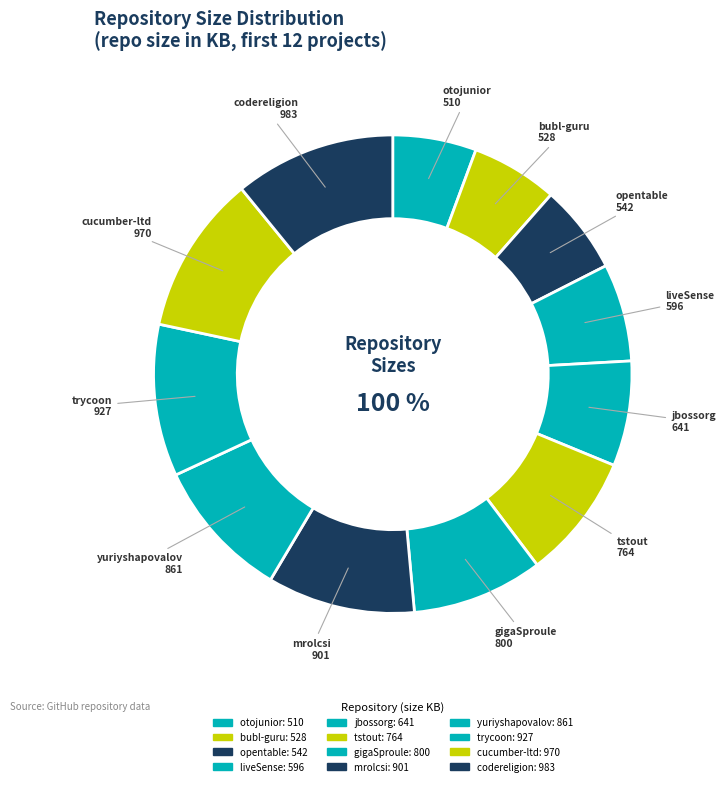

How many slices are in this pie chart?

12